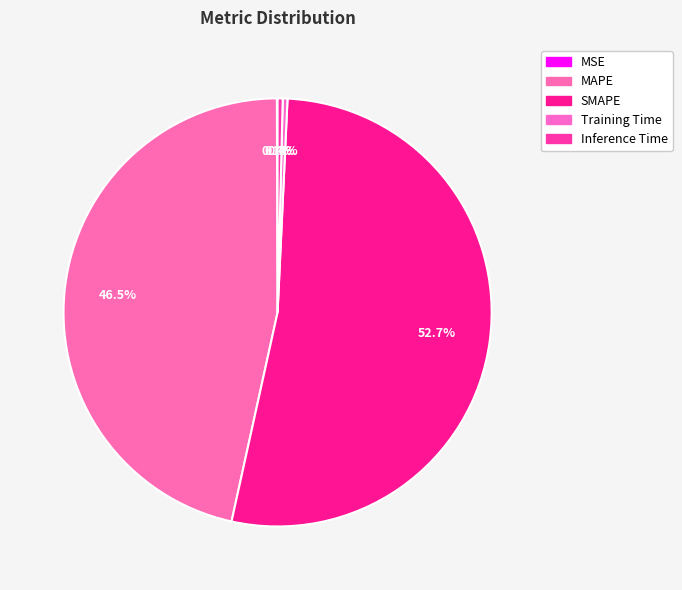

Which slice is the smallest?

MSE